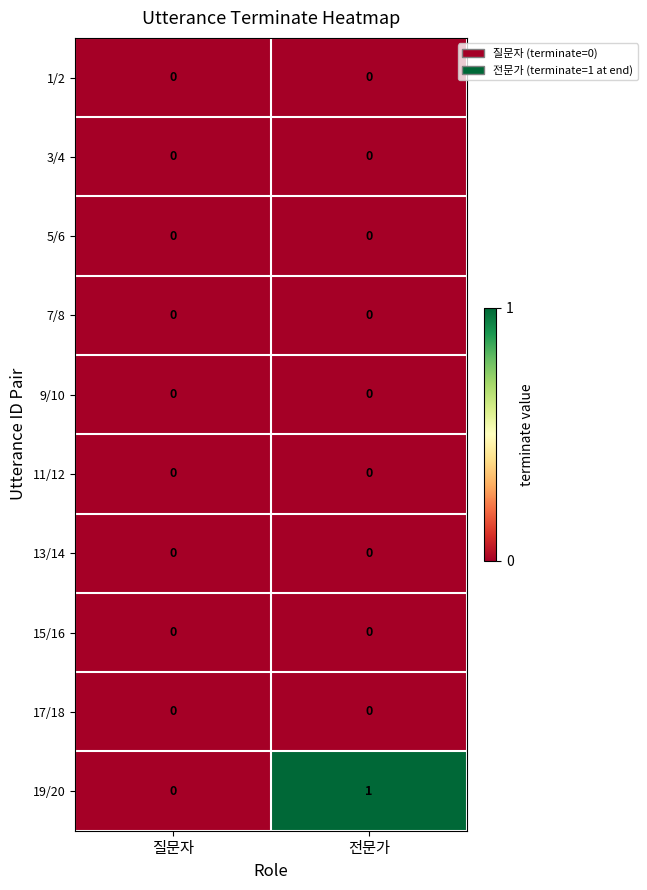

Reading left to right, transcribe all the data shown in this chart.

1/2: 질문자=0	전문가=0
3/4: 질문자=0	전문가=0
5/6: 질문자=0	전문가=0
7/8: 질문자=0	전문가=0
9/10: 질문자=0	전문가=0
11/12: 질문자=0	전문가=0
13/14: 질문자=0	전문가=0
15/16: 질문자=0	전문가=0
17/18: 질문자=0	전문가=0
19/20: 질문자=0	전문가=1